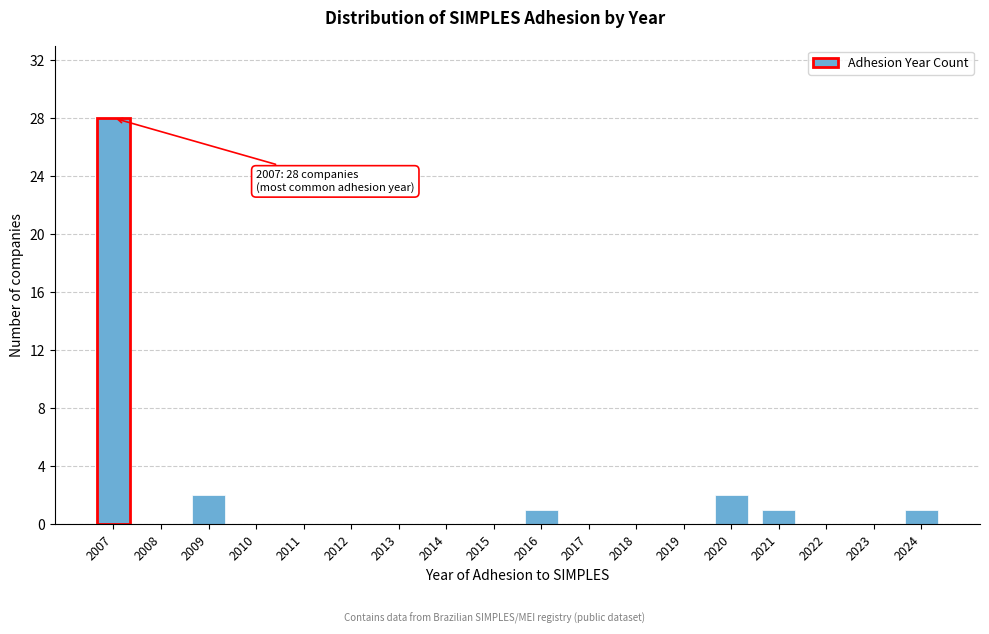

Reading left to right, transcribe all the data shown in this chart.

2007=28	2008=0	2009=2	2010=0	2011=0	2012=0	2013=0	2014=0	2015=0	2016=1	2017=0	2018=0	2019=0	2020=2	2021=1	2022=0	2023=0	2024=1